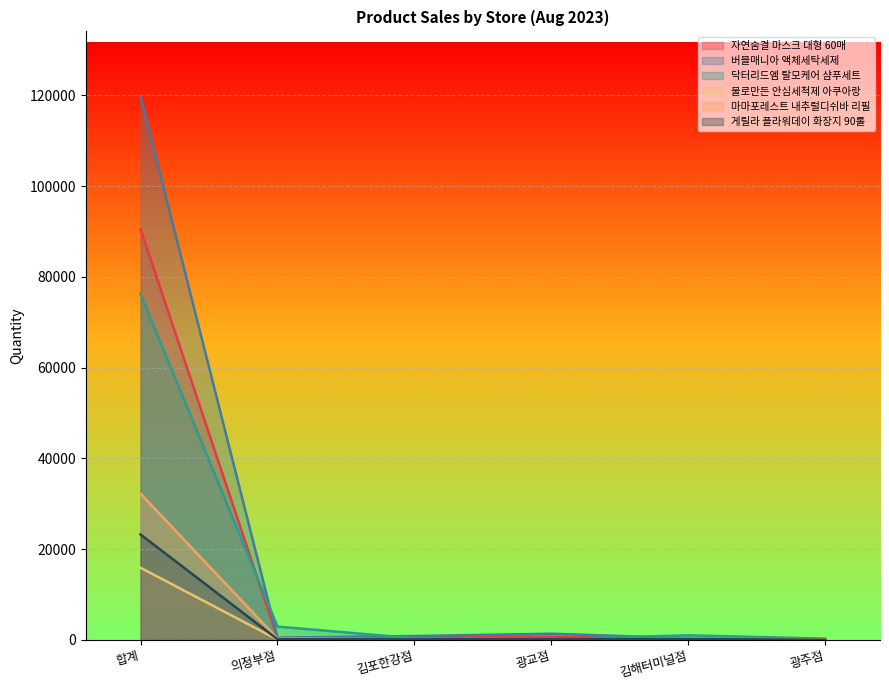

Which series has the widest spread of values?

버블매니아 액체세탁세제